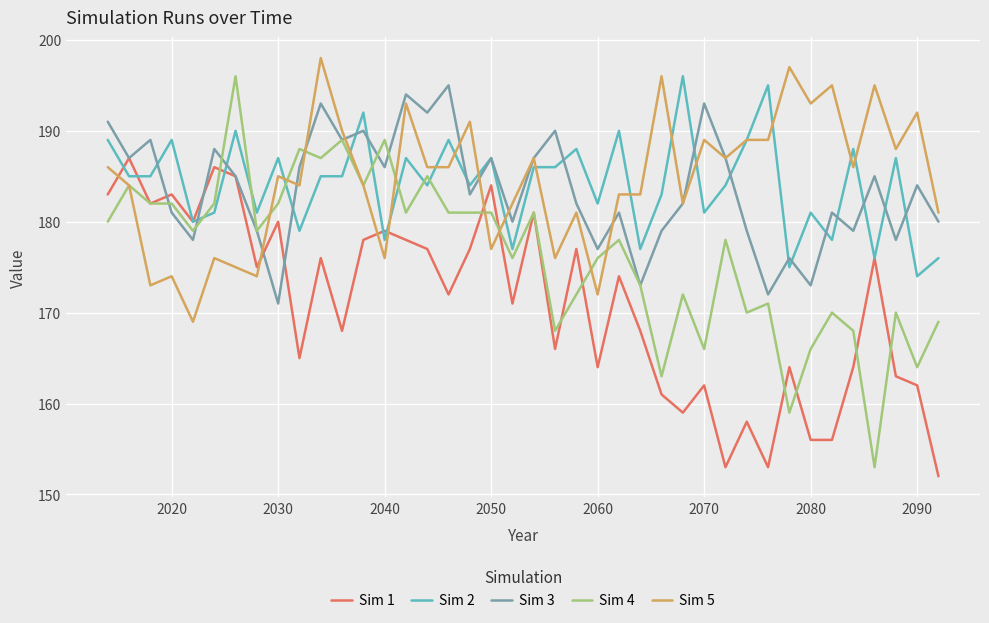

Which series has the largest range (max minus min)?

Sim 4